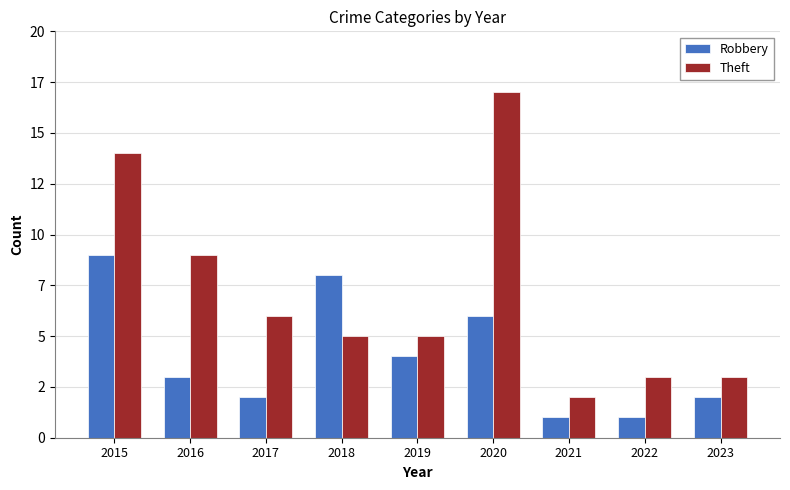

Which series changed the most between 2020 and 2023?

Theft